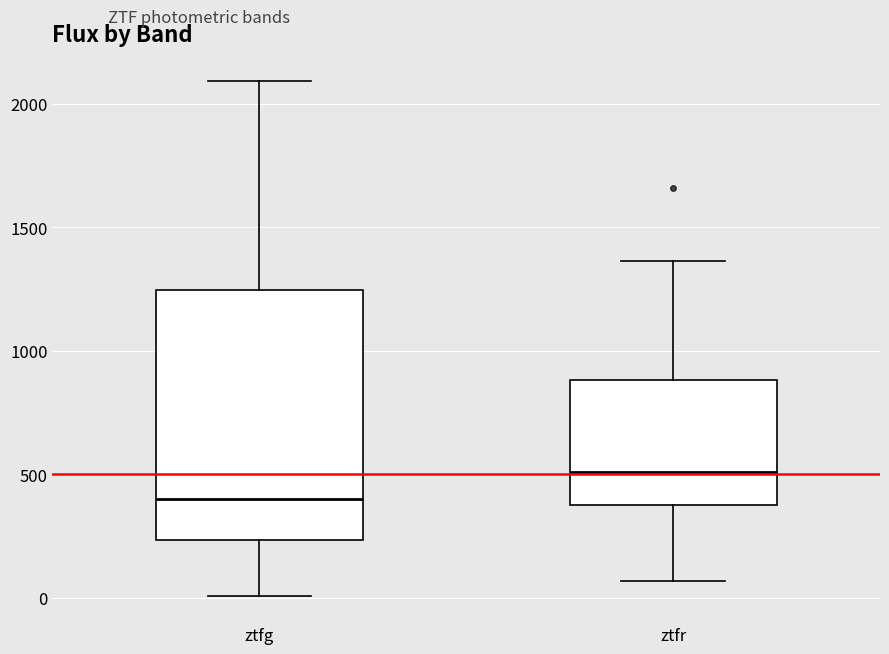

Comparing the boxes themselves (not the whiskers), which one is the tallest?

ztfg